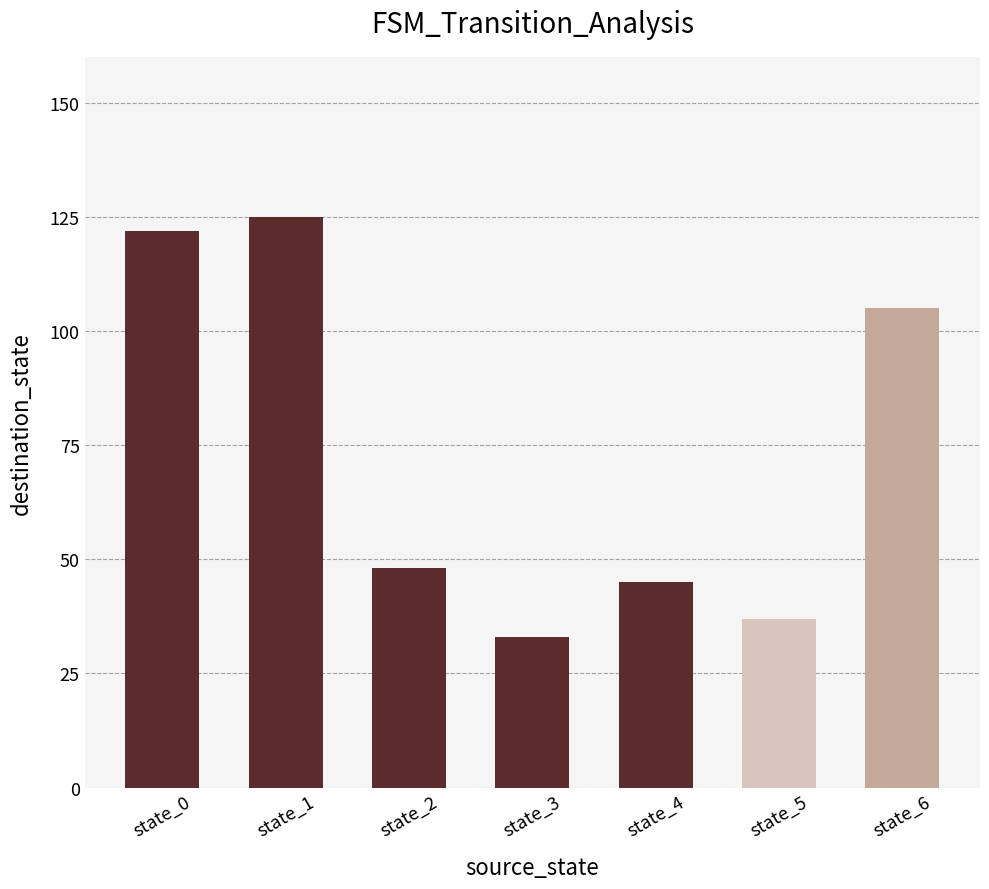

Read the value at state_0.

122